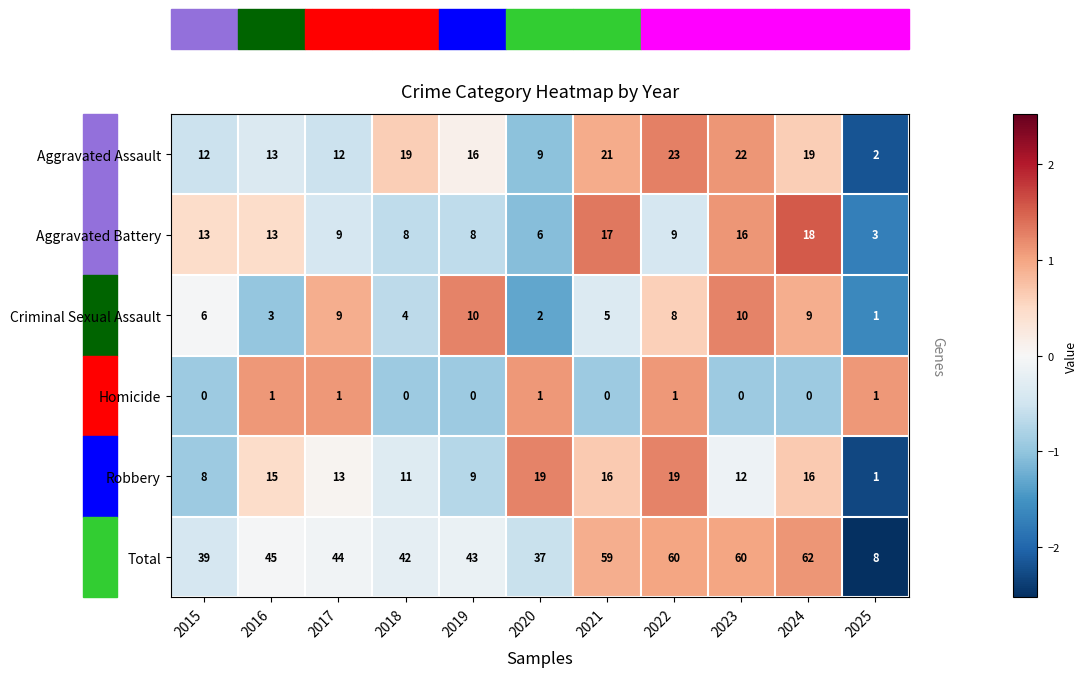

Which series has the largest range (max minus min)?

Total